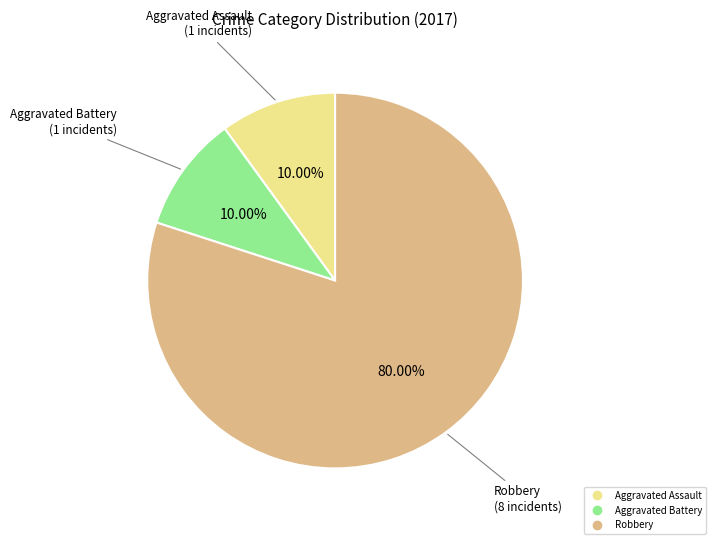

How many segments does this pie chart have?

3